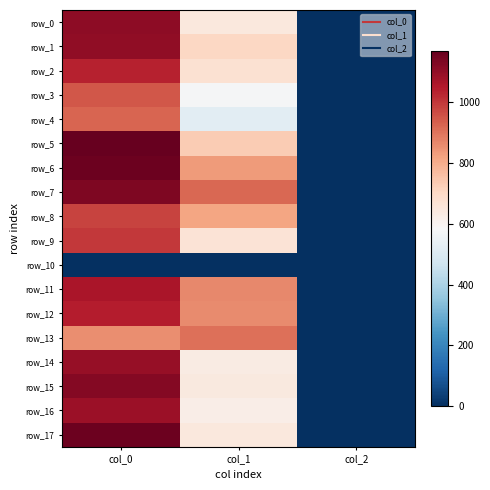

Which category has the lowest value in the row_4 series?

col_2